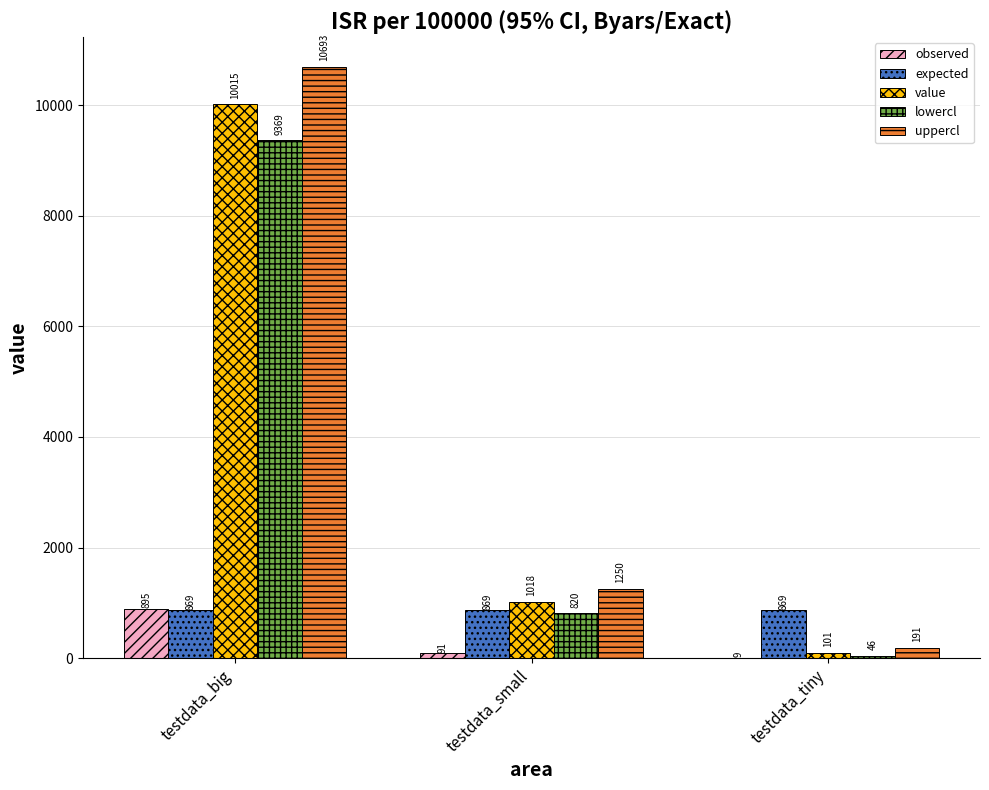

What are all the series names shown in the legend?

observed, expected, value, lowercl, uppercl